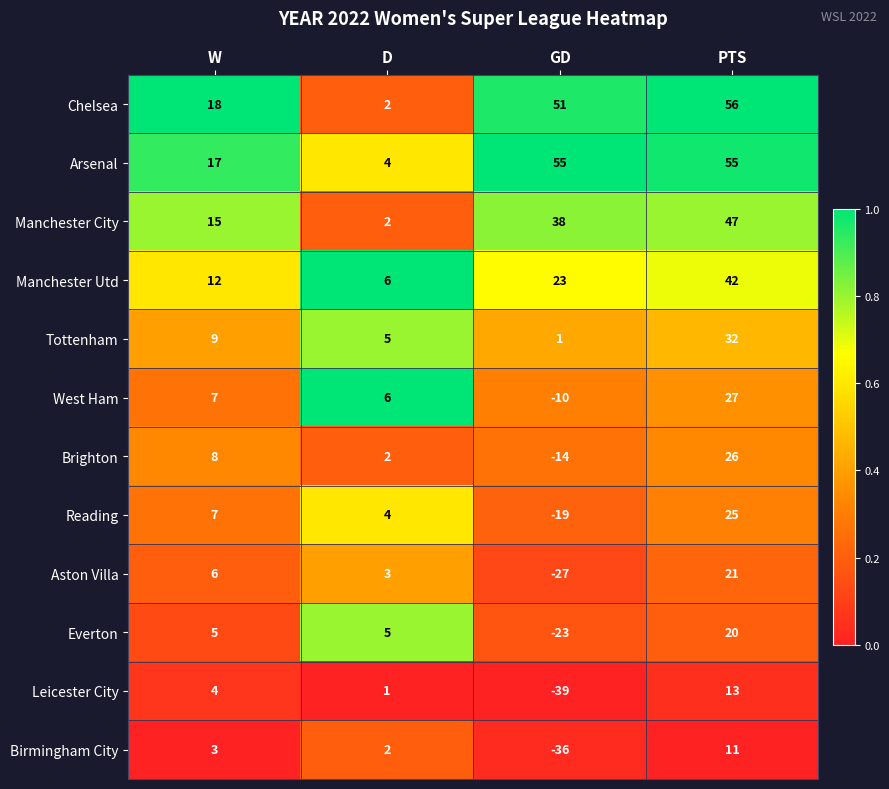

What is the spread (max minus min) of values at W?

15